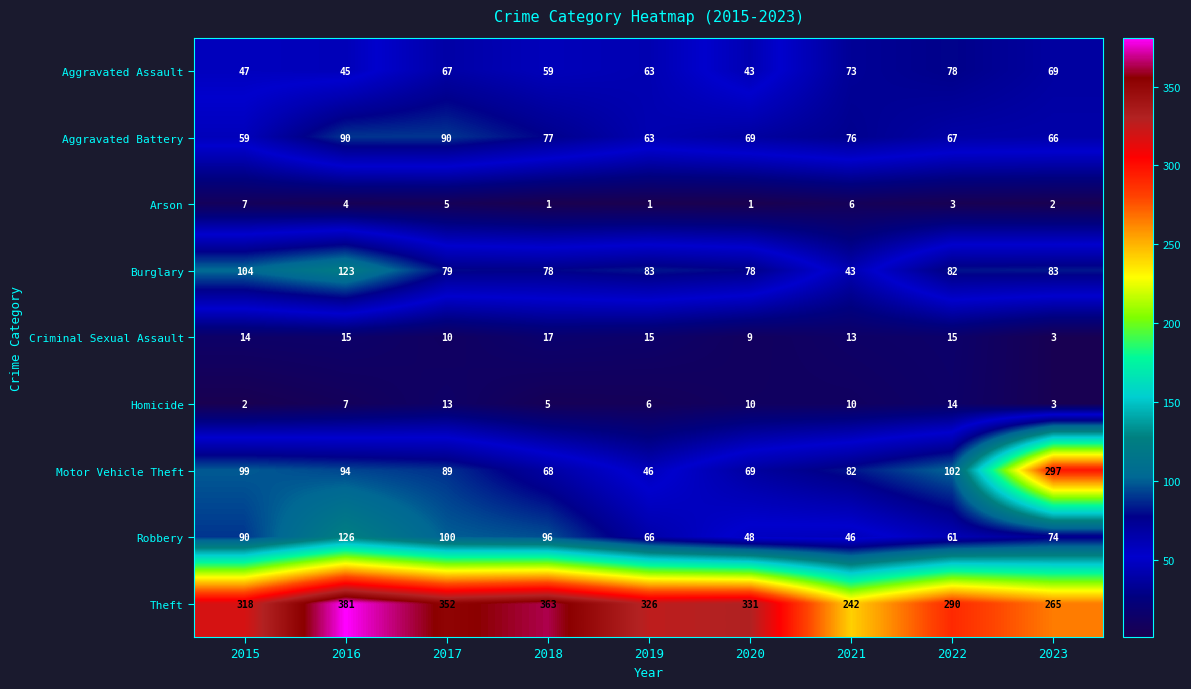

List the series in order of their peak value, lowest first.

Arson, Homicide, Criminal Sexual Assault, Aggravated Assault, Aggravated Battery, Burglary, Robbery, Motor Vehicle Theft, Theft